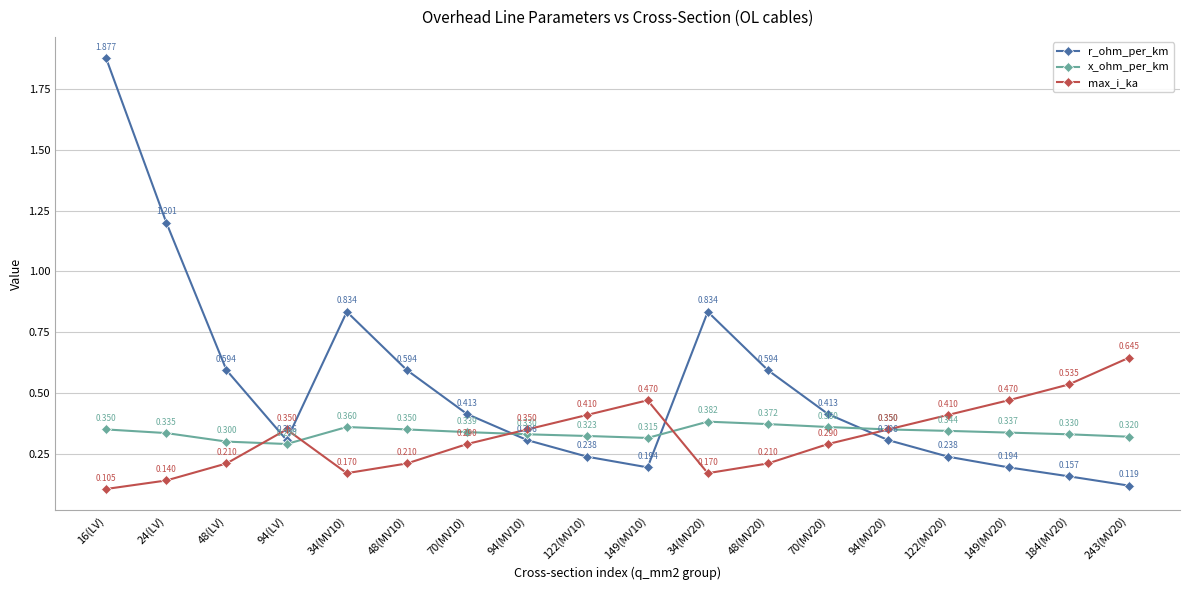

Between 48(MV10) and 94(MV20), which series saw the biggest shift?

r_ohm_per_km